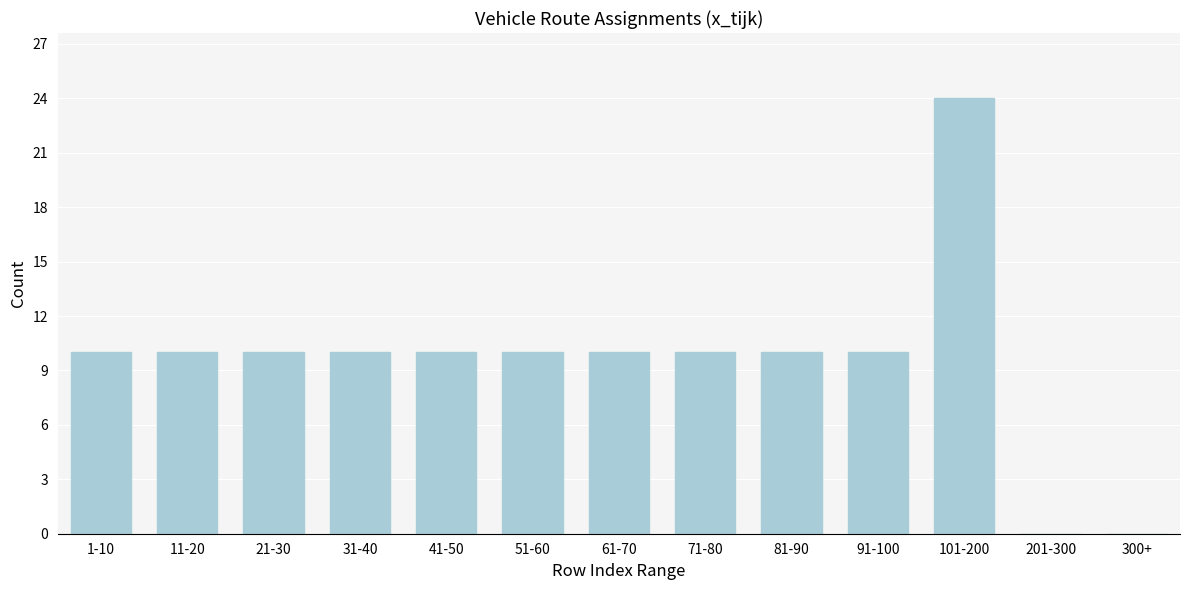

Reading left to right, what are all the values shown in this chart?

1-10=10	11-20=10	21-30=10	31-40=10	41-50=10	51-60=10	61-70=10	71-80=10	81-90=10	91-100=10	101-200=24	201-300=0	300+=0